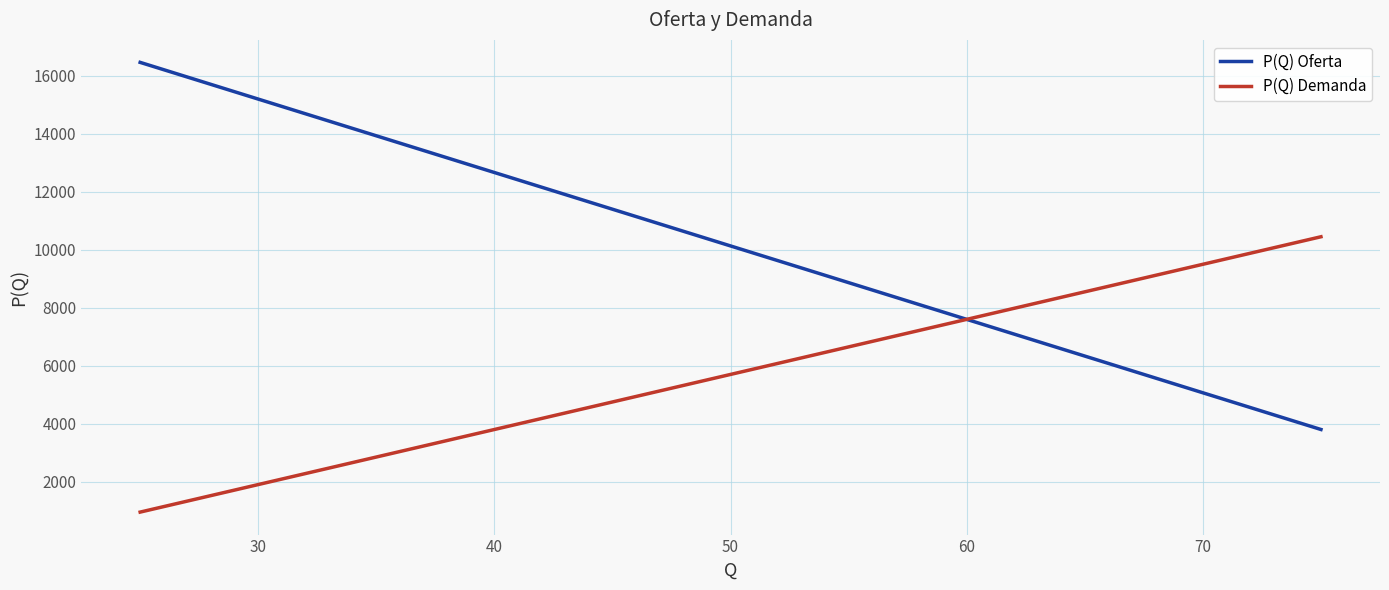

What is the maximum value shown in the chart?

16466.7